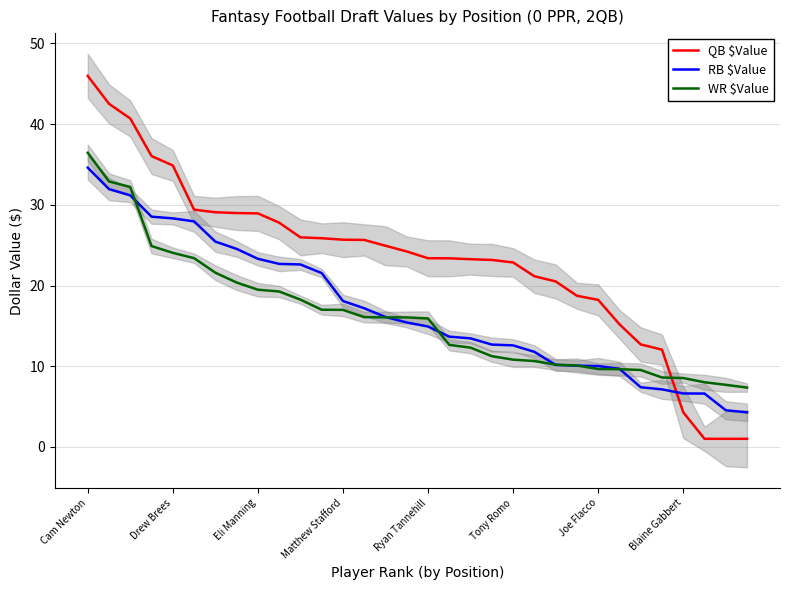

What is the approximate value of QB $Value at 30?

1.0